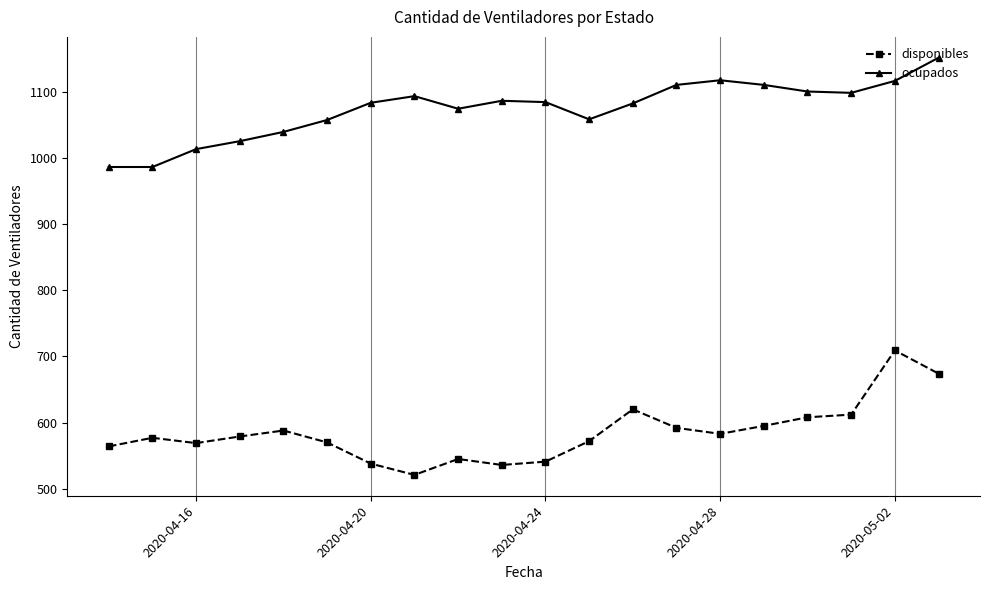

What is the value of the ocupados point at the 17th from the left?

1100